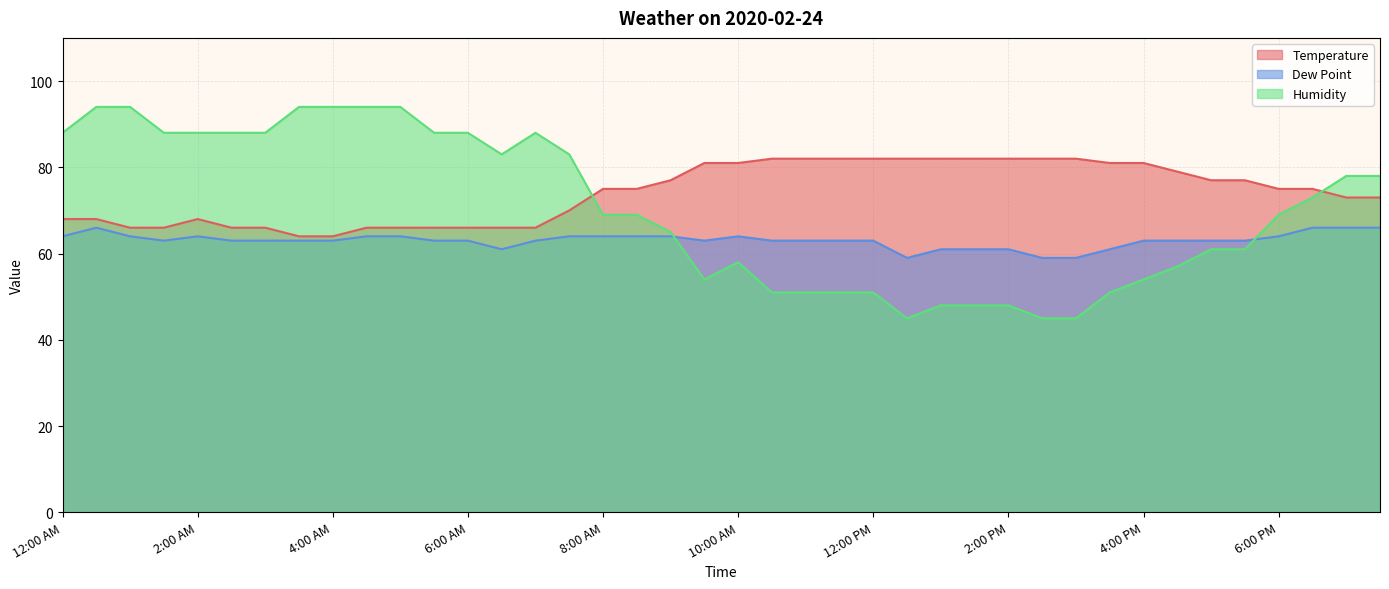

What value does the Dew Point series have at 6:30 PM?

66